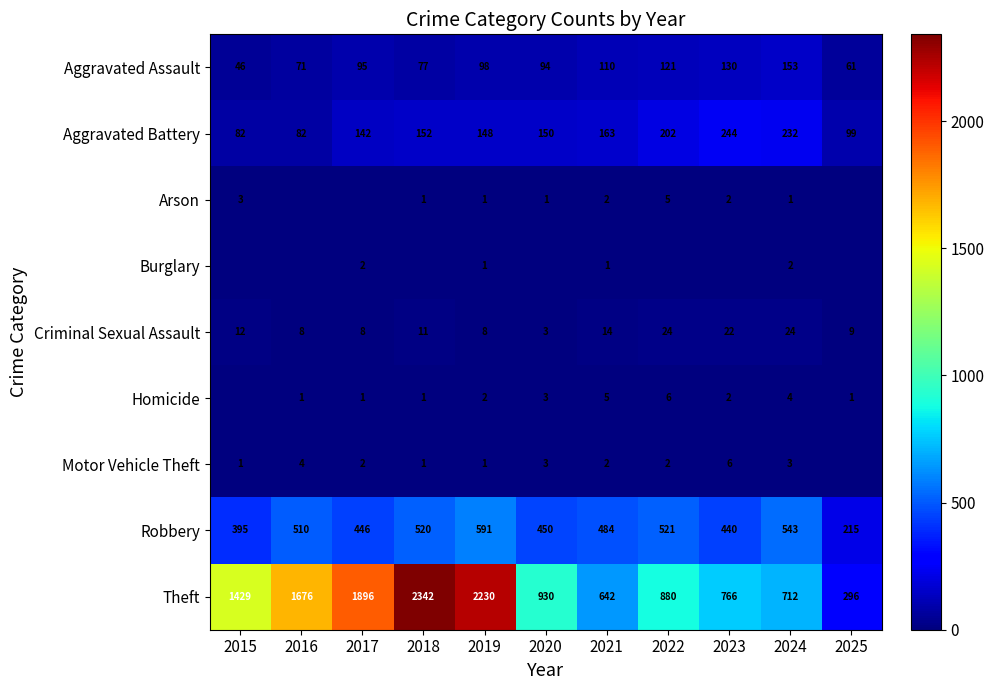

Between 2022 and 2021, which is larger?

2022